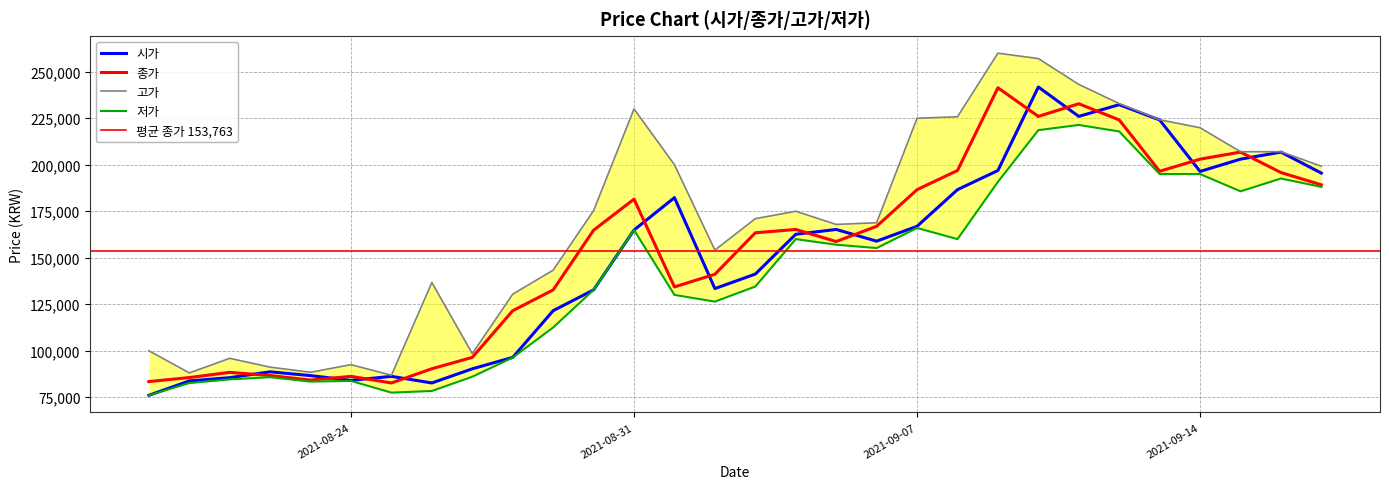

What is the label of the 17th point from the right?

2021-09-01